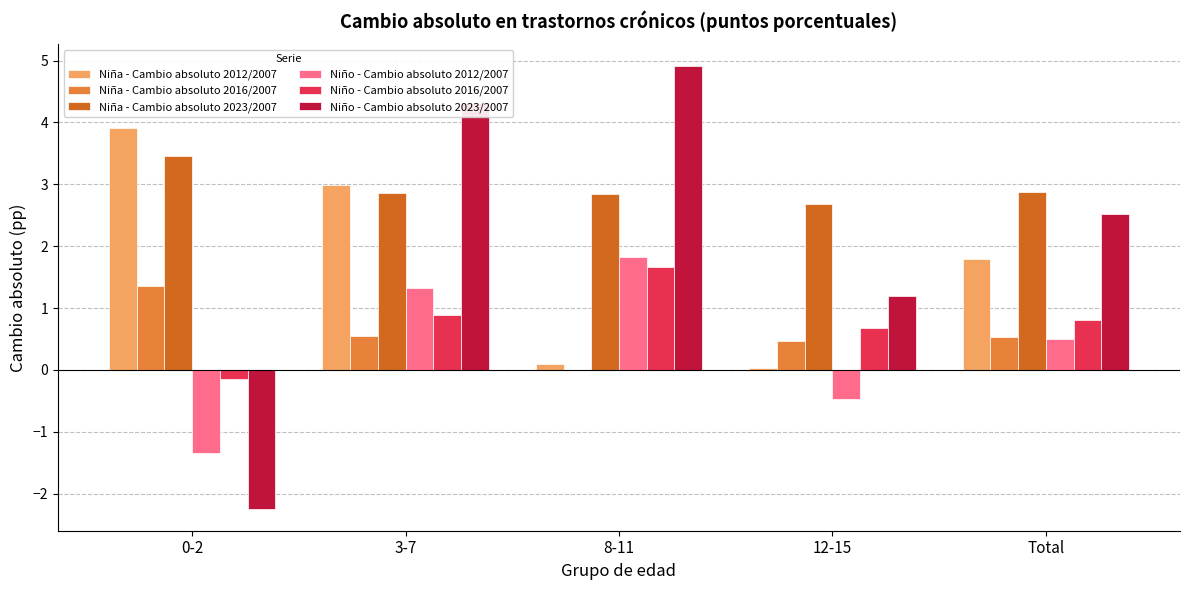

Is the value of Niña - Cambio absoluto 2016/2007 at 0-2 greater than the value of Niña - Cambio absoluto 2012/2007 at 8-11?

Yes